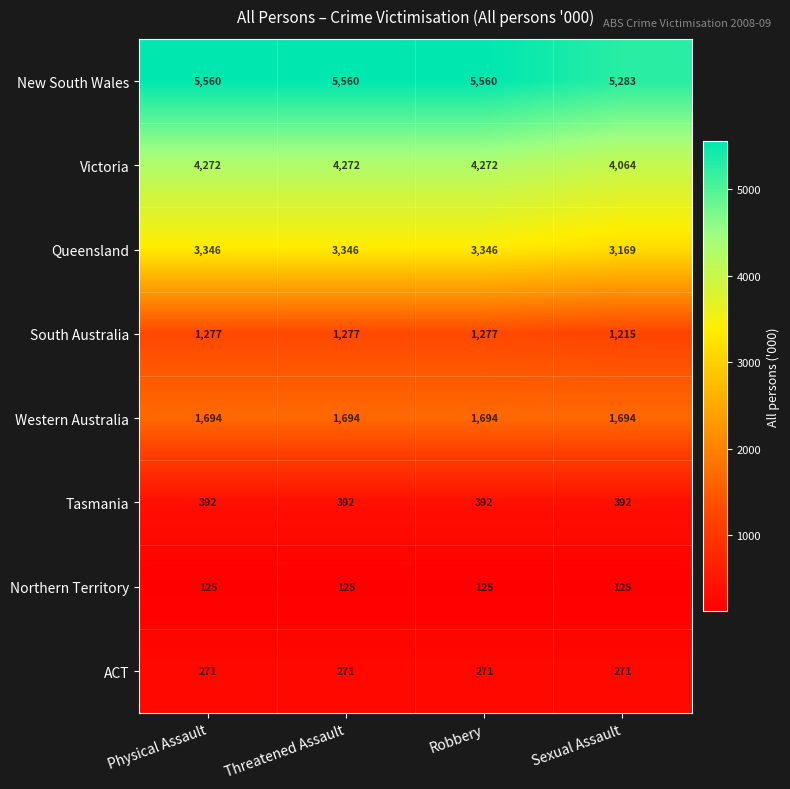

Read the South Australia value at Threatened Assault, to the nearest 10.

1280